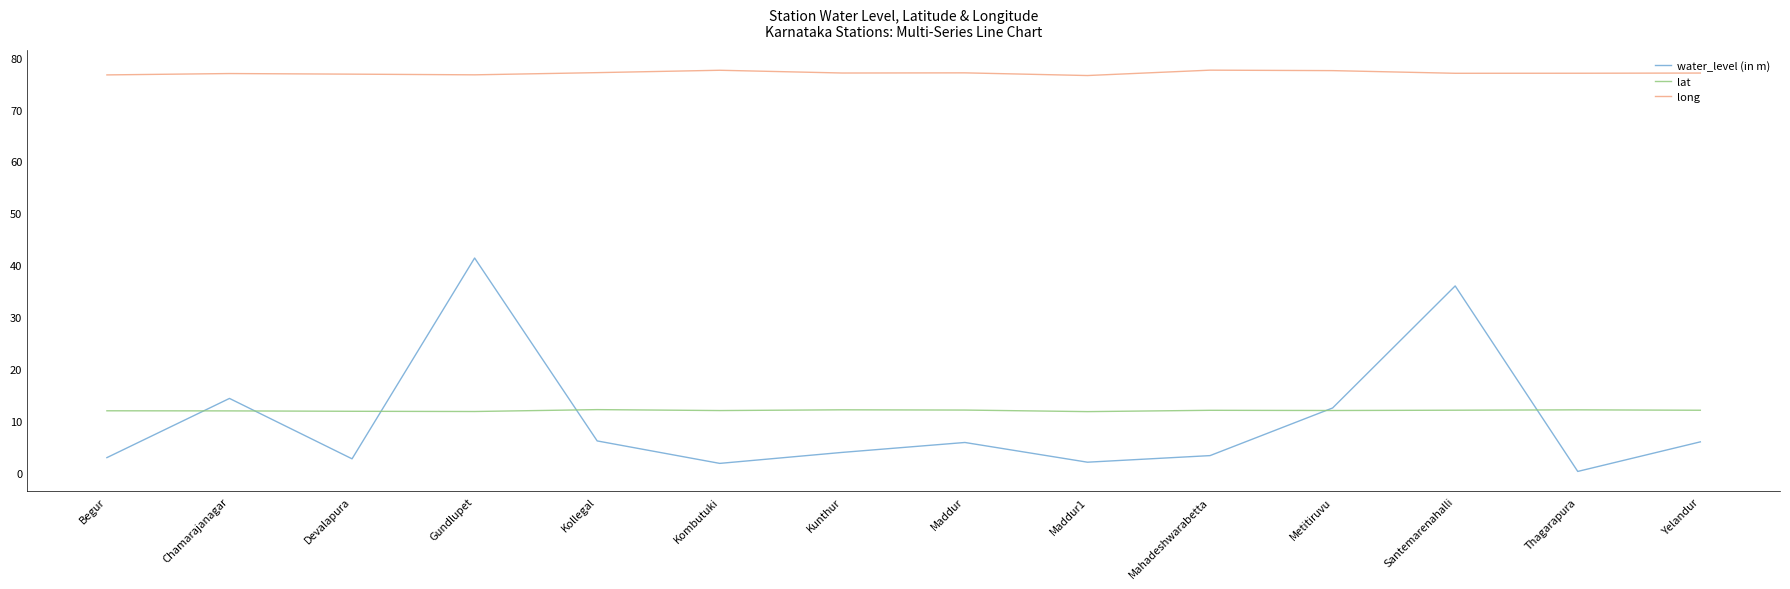

The value of long at Chamarajanagar is 24.1. True or false?

False